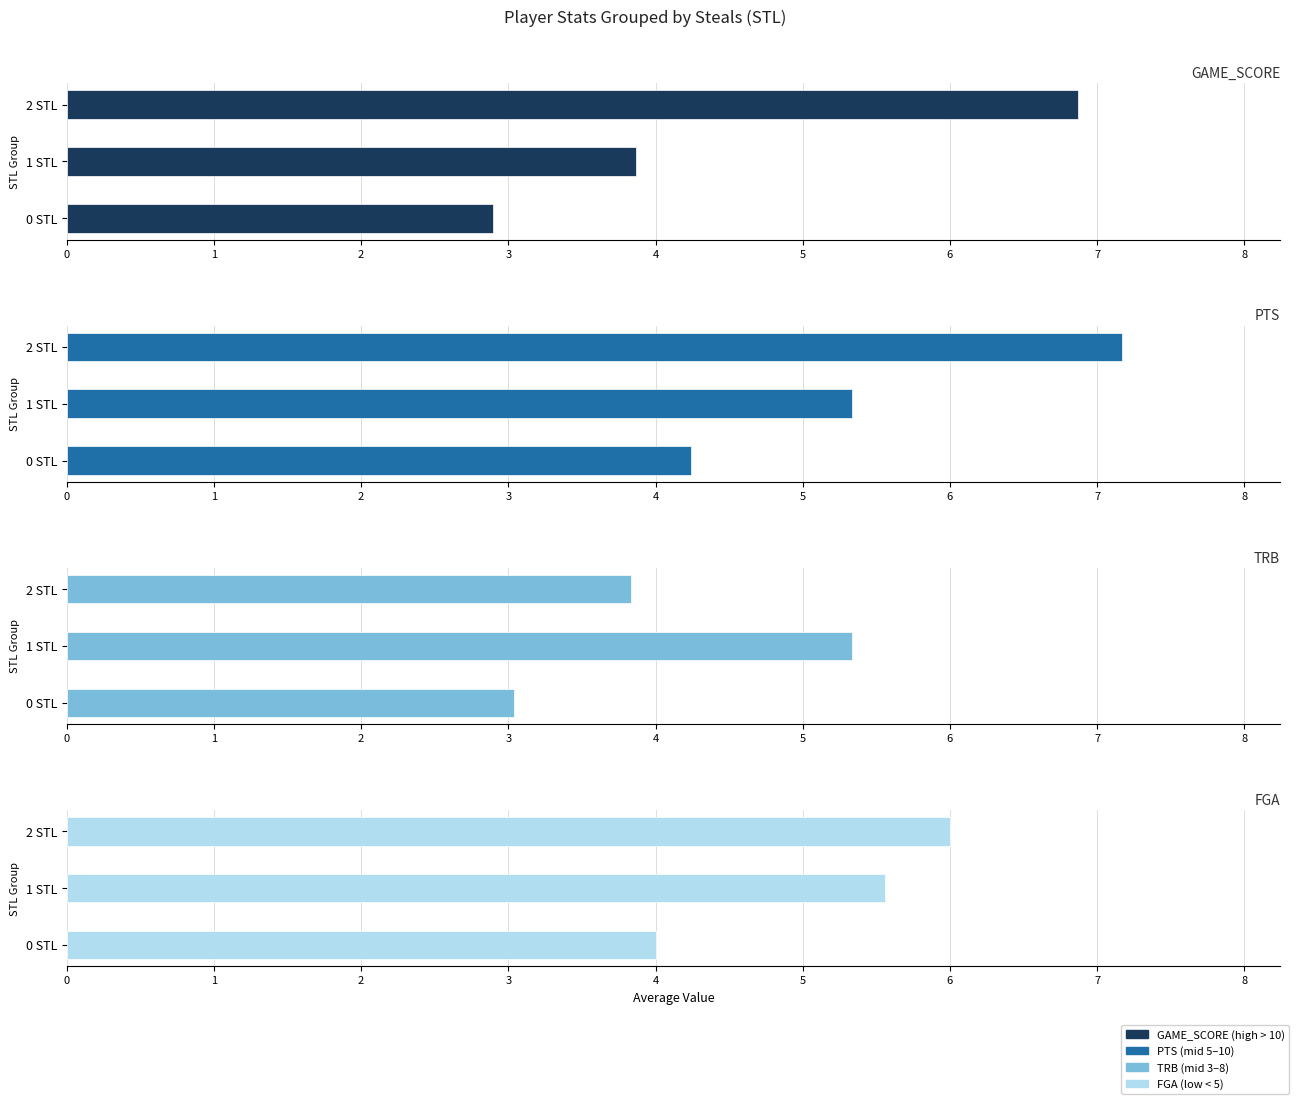

Which category has the highest value in the GAME_SCORE series?

2 STL